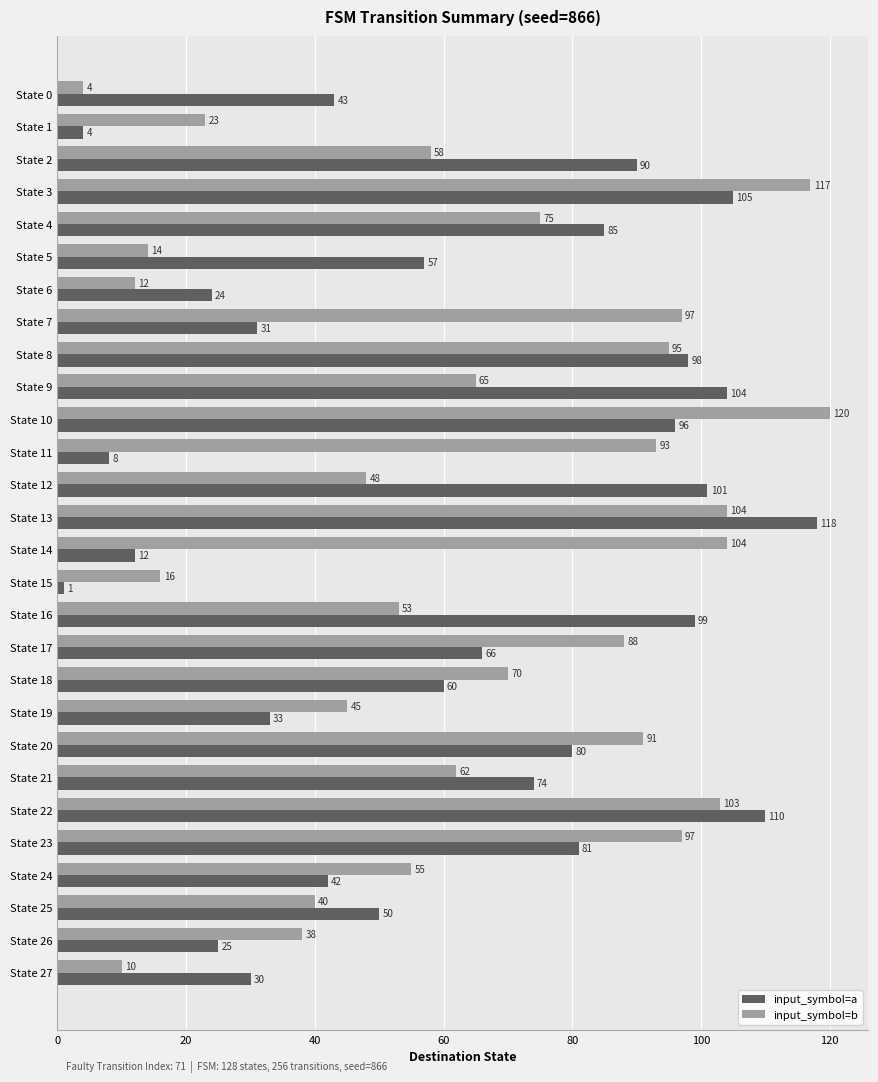

List the series in order of their peak value, lowest first.

input_symbol=a, input_symbol=b